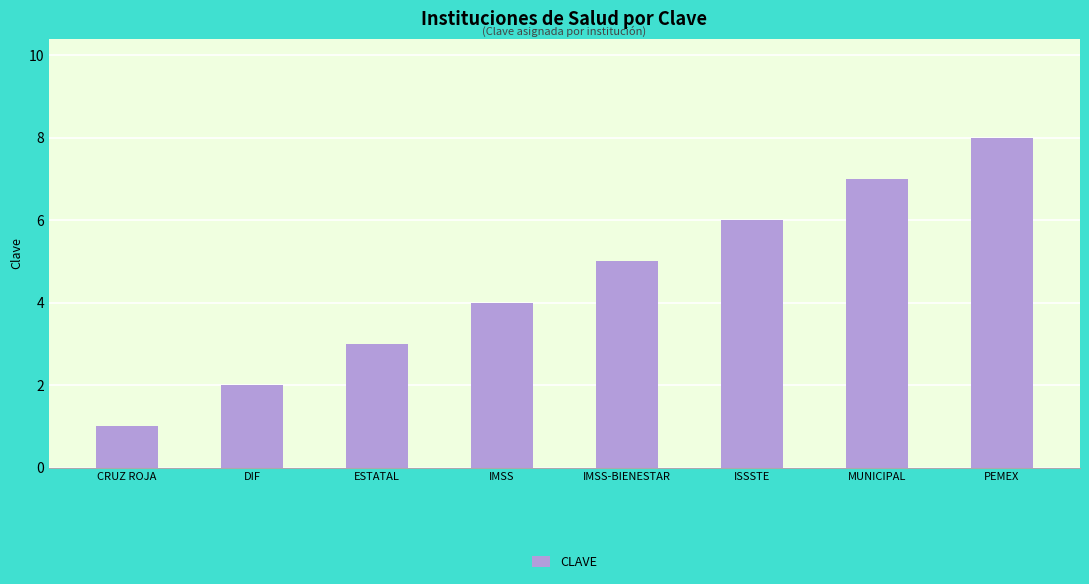

Is it true that the value at DIF is 1?

False